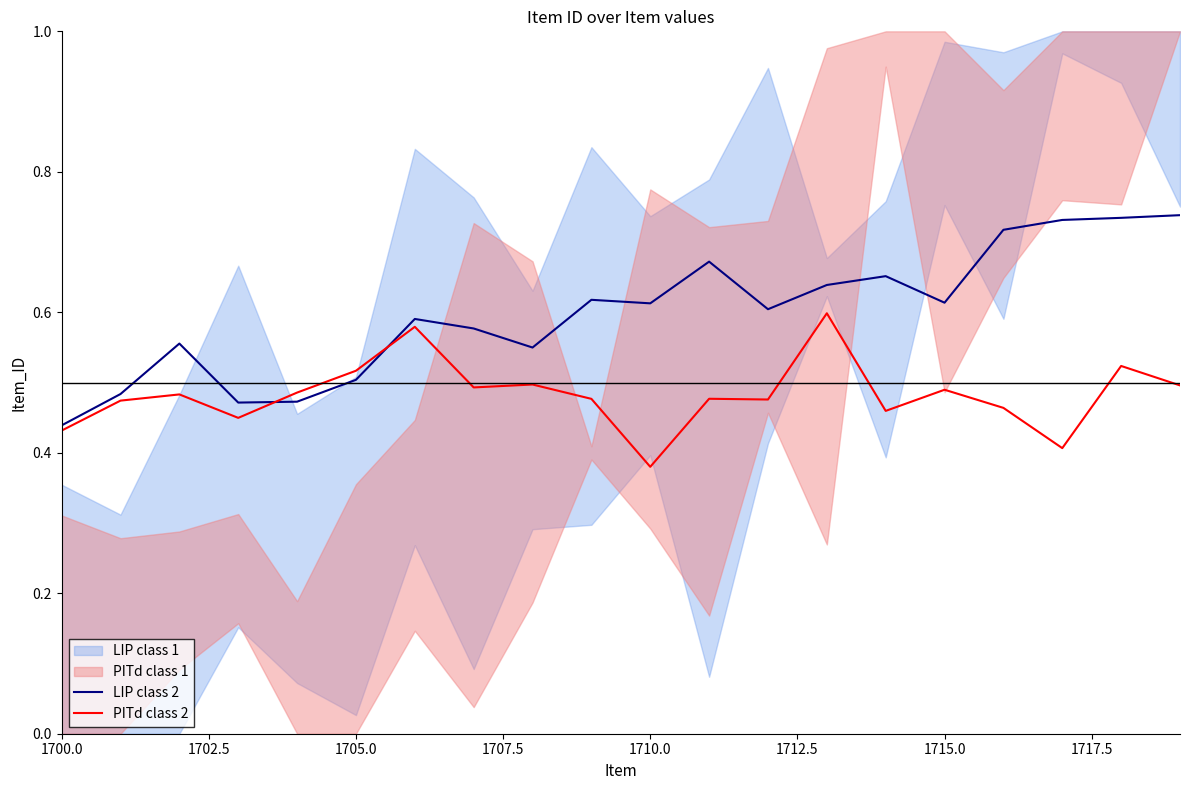

At which label is PITd class 2 closest to 0?

1710.0